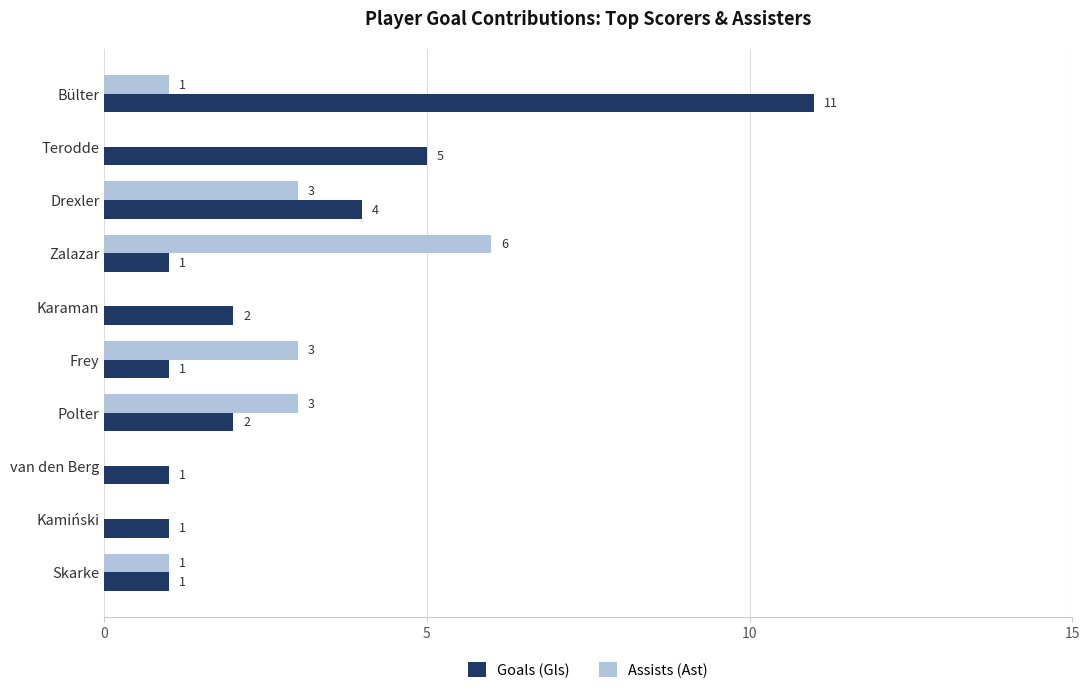

Which label corresponds to the largest value in the chart?

Bülter